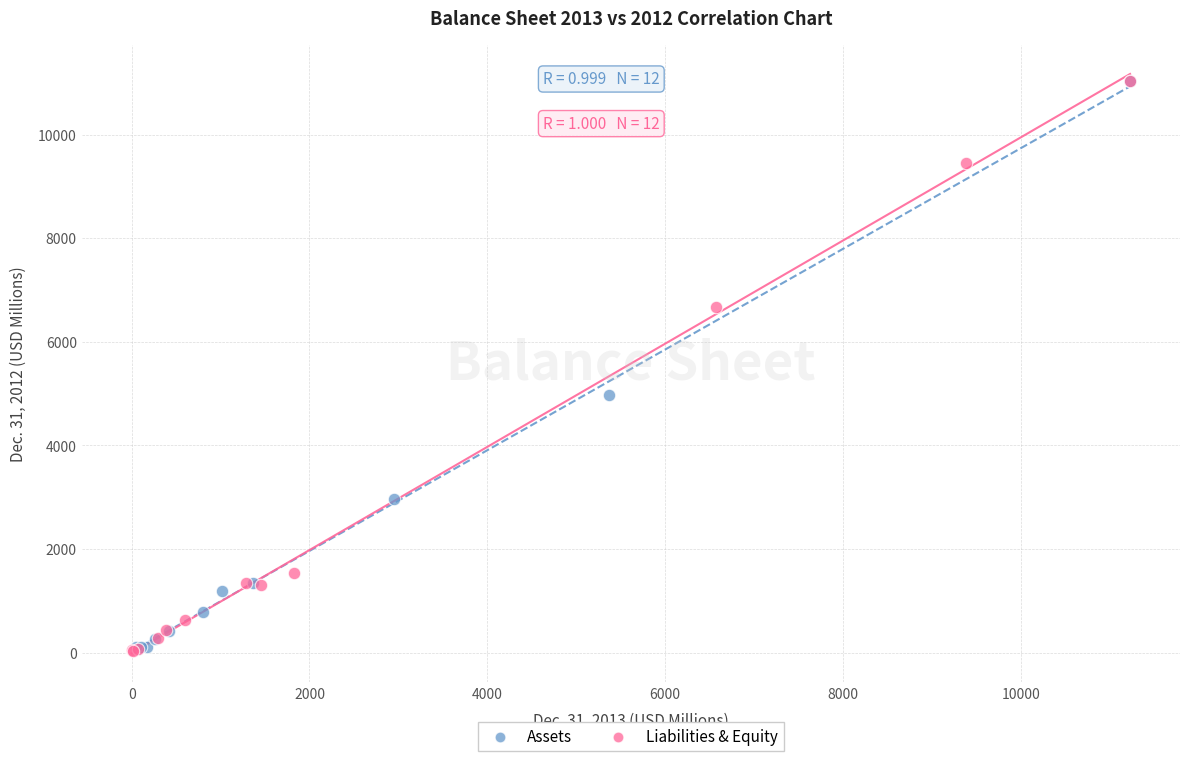

What are all the series names shown in the legend?

Assets, Liabilities & Equity